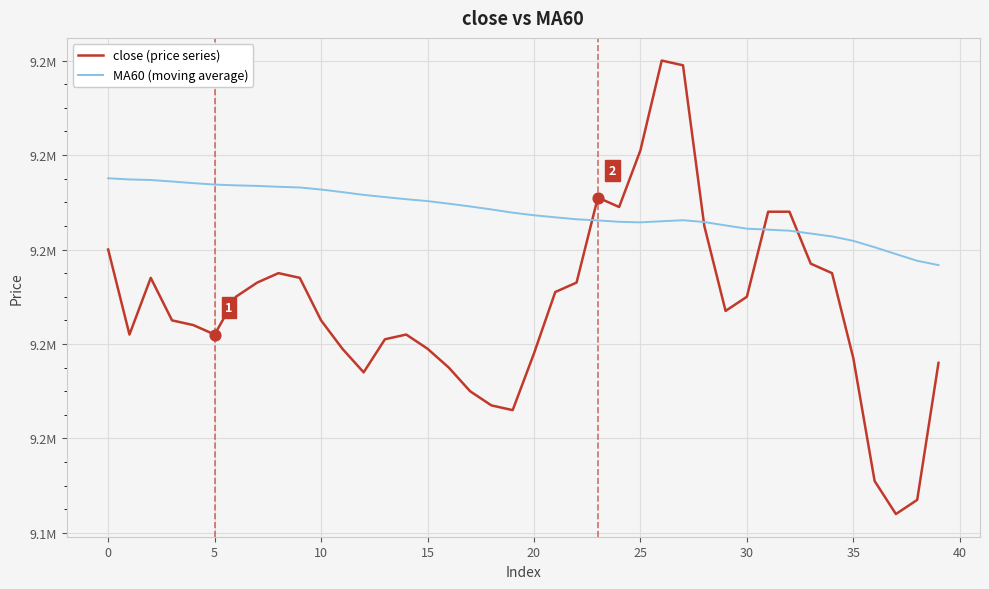

What are all the series names shown in the legend?

close (price series), MA60 (moving average)